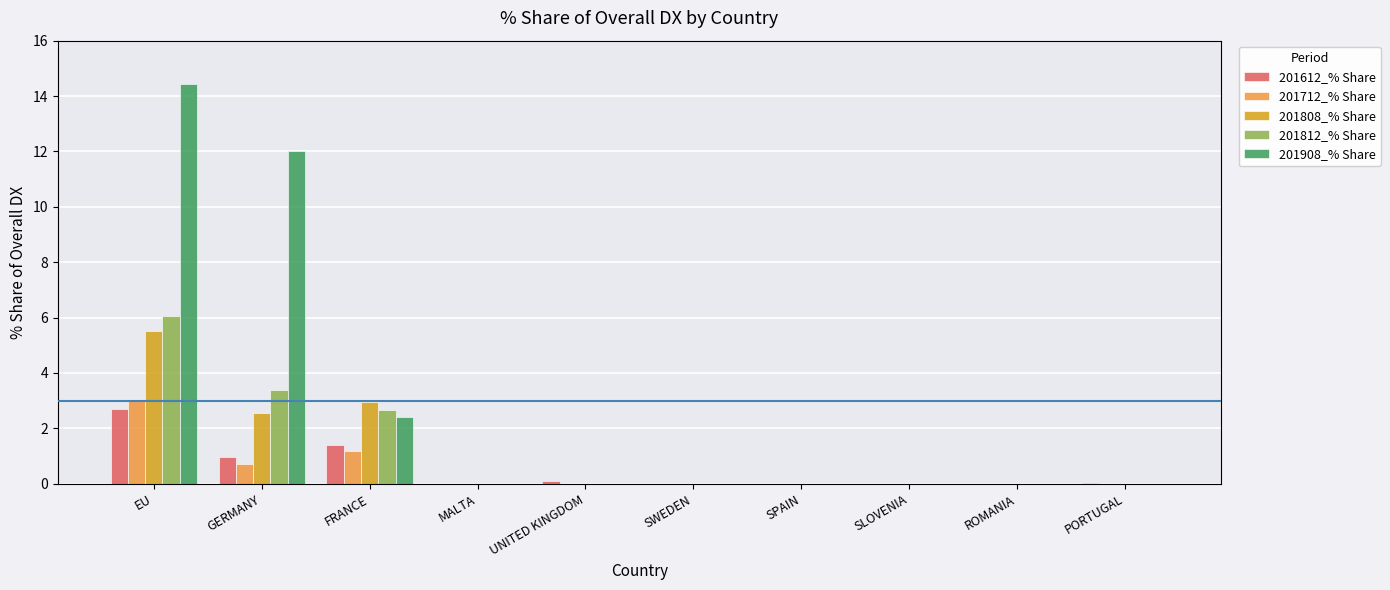

What is the approximate value of 201812_% Share at GERMANY?

3.4